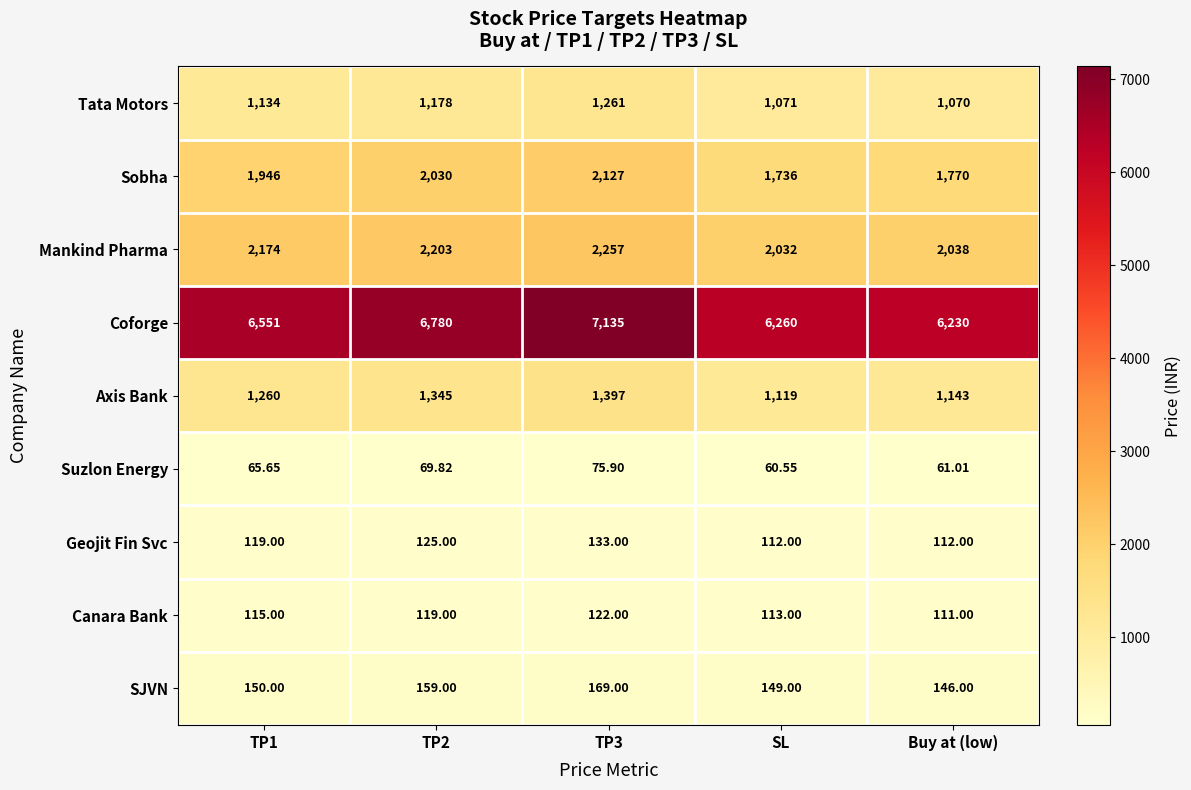

Rank the series by their maximum value, from lowest to highest.

Suzlon Energy, Canara Bank, Geojit Fin Svc, SJVN, Tata Motors, Axis Bank, Sobha, Mankind Pharma, Coforge